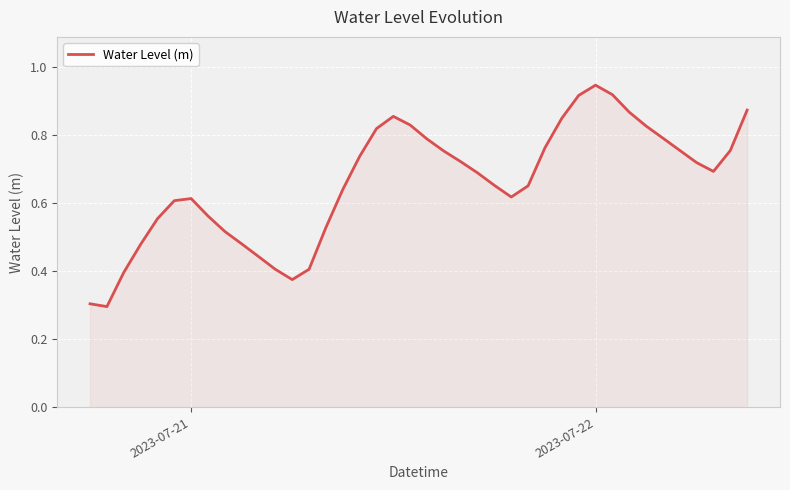

What is the smallest value displayed?

0.3